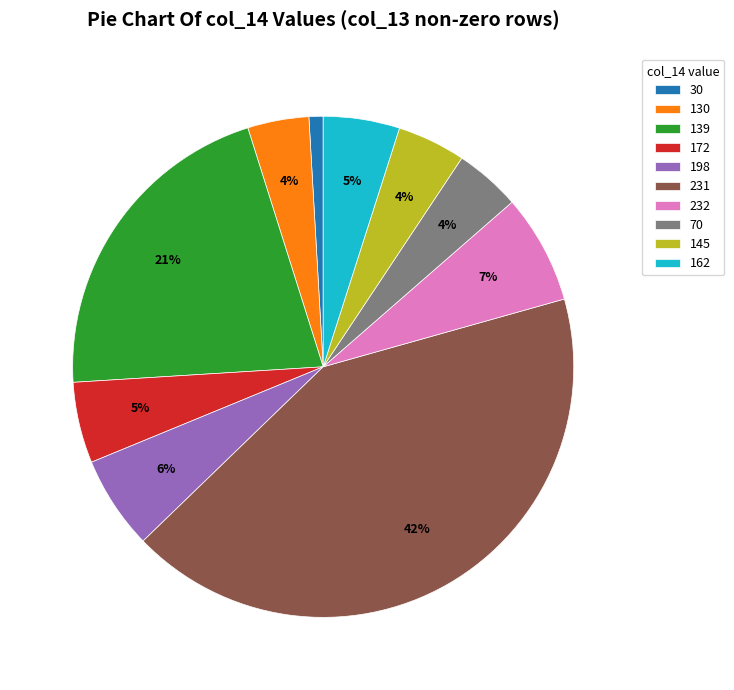

Approximately how many times larger is the value at 172 compared to 232?

0.7